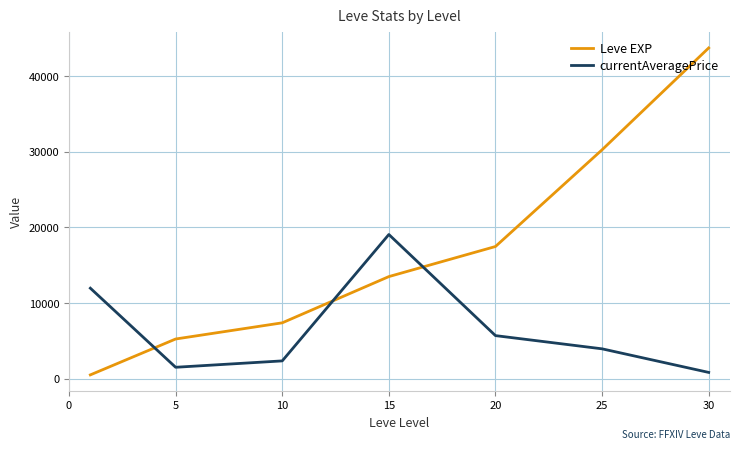

Which series has the widest spread of values?

Leve EXP